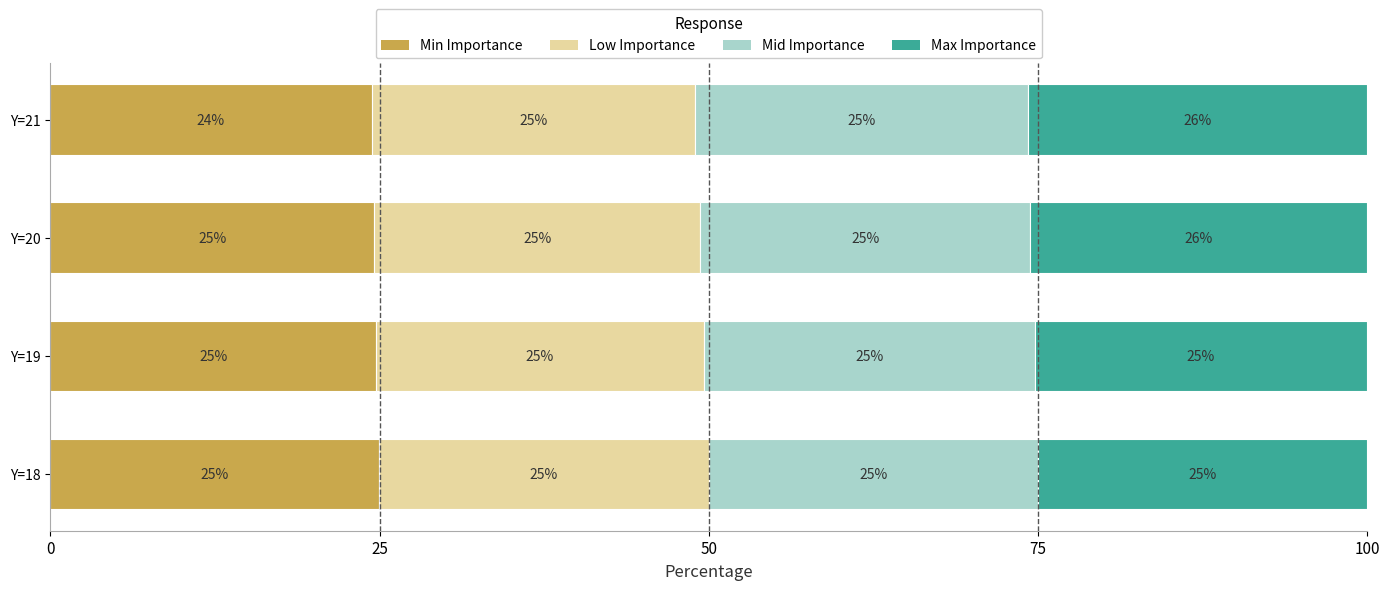

How many categories are shown in the chart?

4